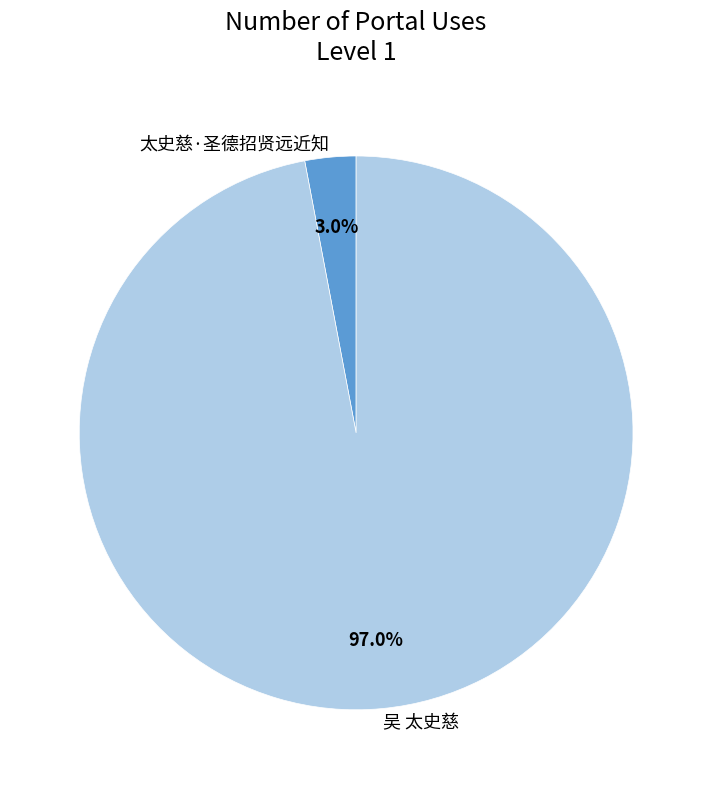

Which slice is the smallest?

太史慈·圣德招贤远近知